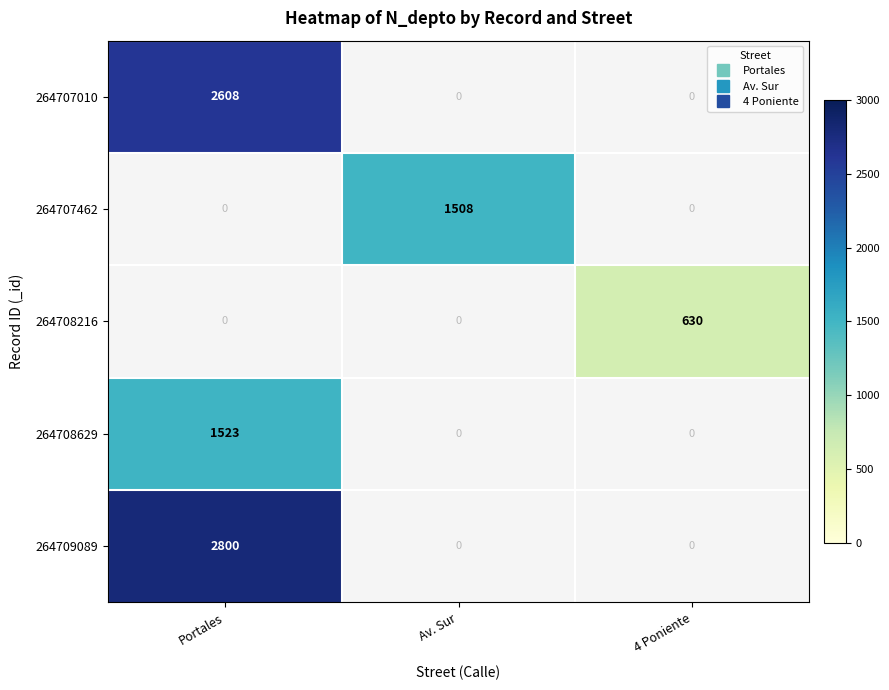

Is it true that 264707010 equals 1243.2 at Portales?

False